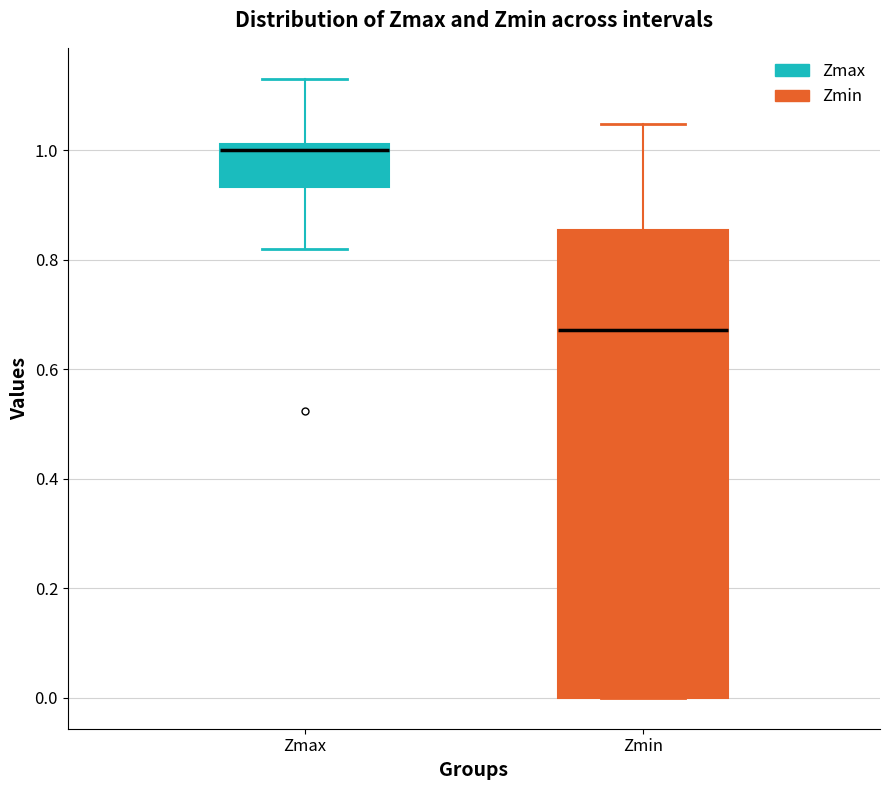

Where is the upper edge of the box for Zmax on the y-axis? The values are not printed on the chart, so give them approximately, as read against the axis.

1.02